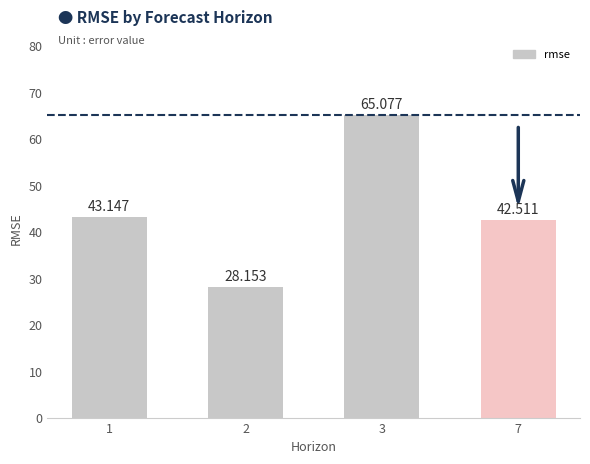

At which label does the data first exceed 43?

1